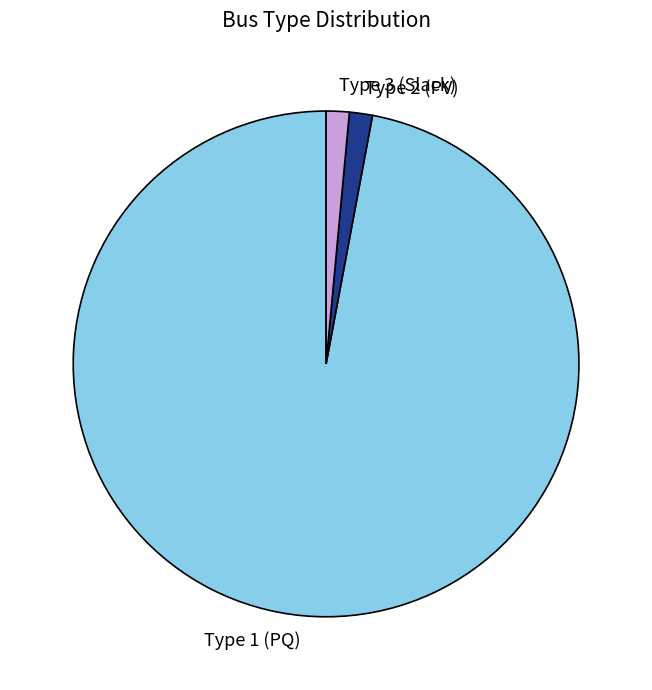

Which category has the biggest portion of the pie?

Type 1 (PQ)